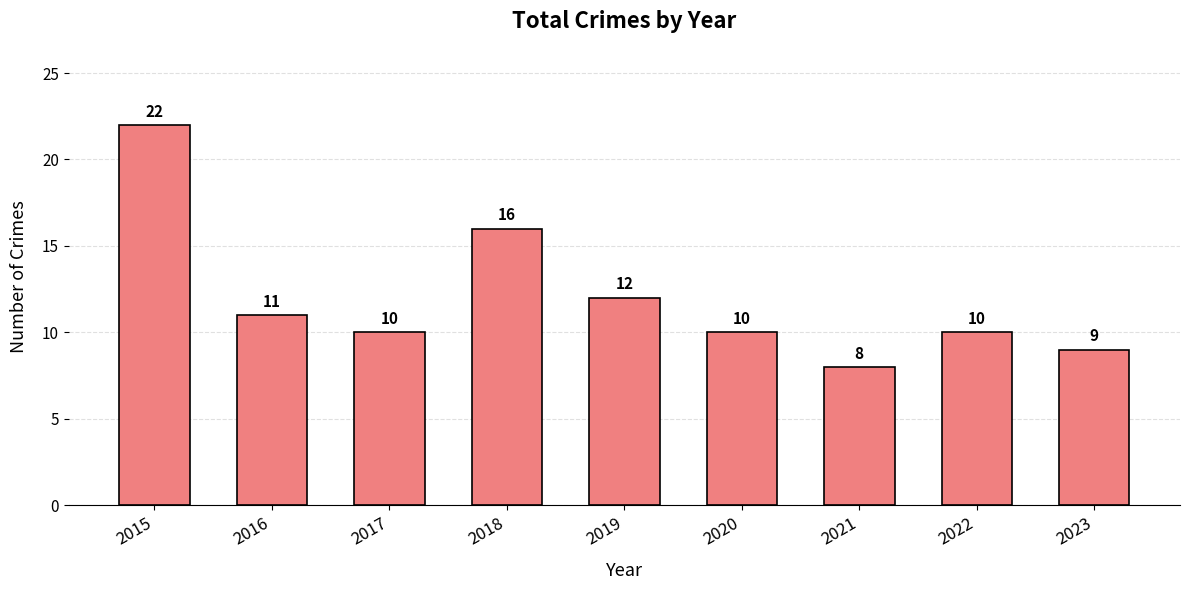

How many data points are less than 10?

2